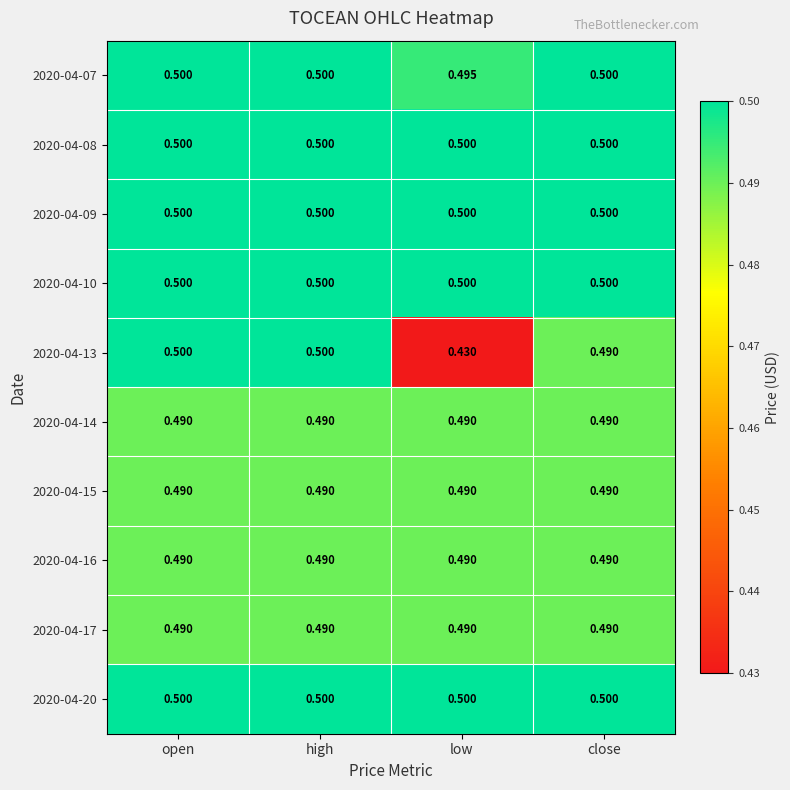

Which category has the lowest value across all series?

low